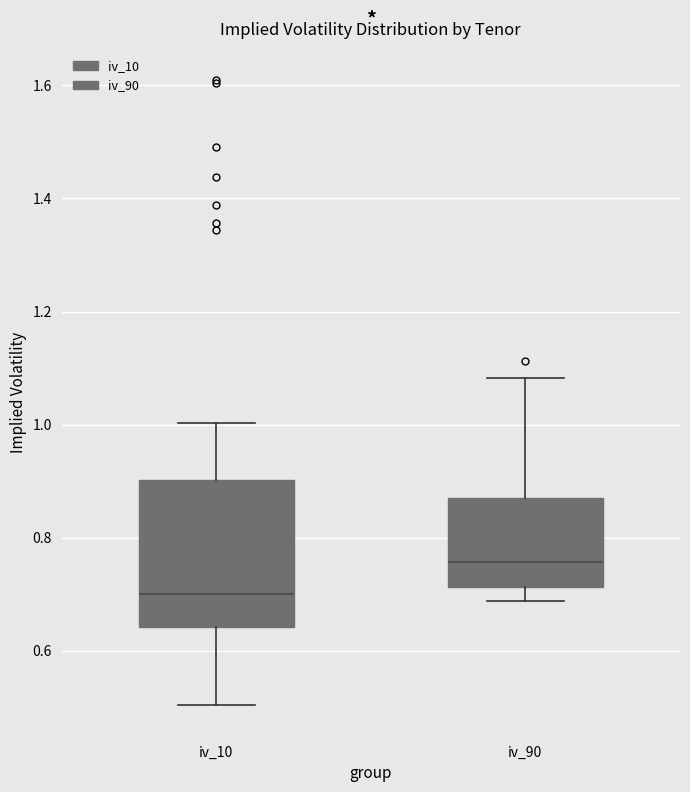

Which box is the tallest, from its lower edge to its upper edge?

iv_10